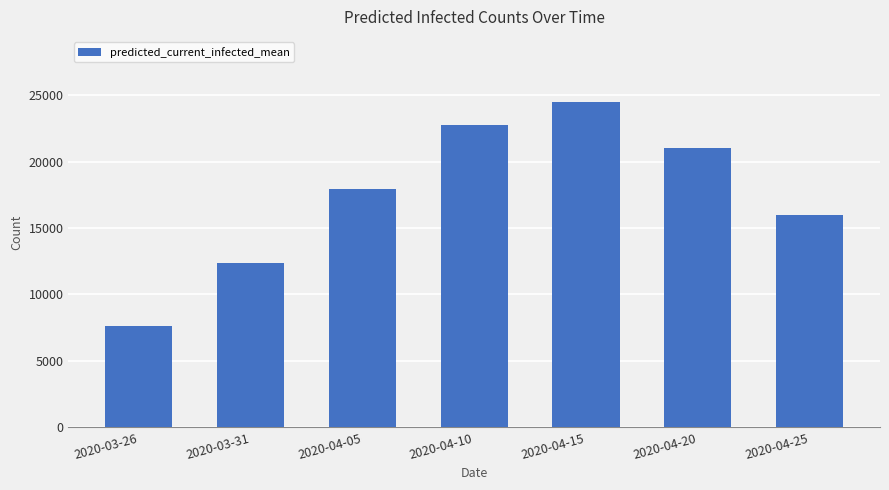

What is the approximate value at 2020-03-26, to the nearest 50?

7600